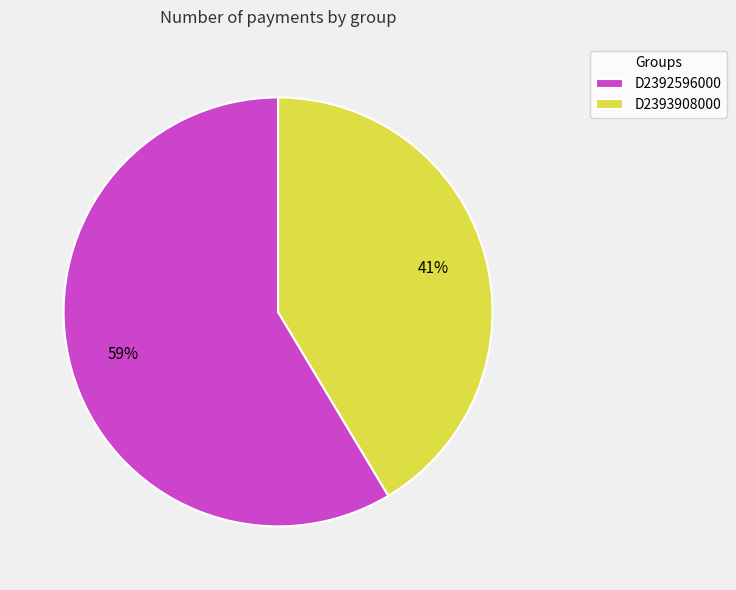

How many segments does this pie chart have?

2